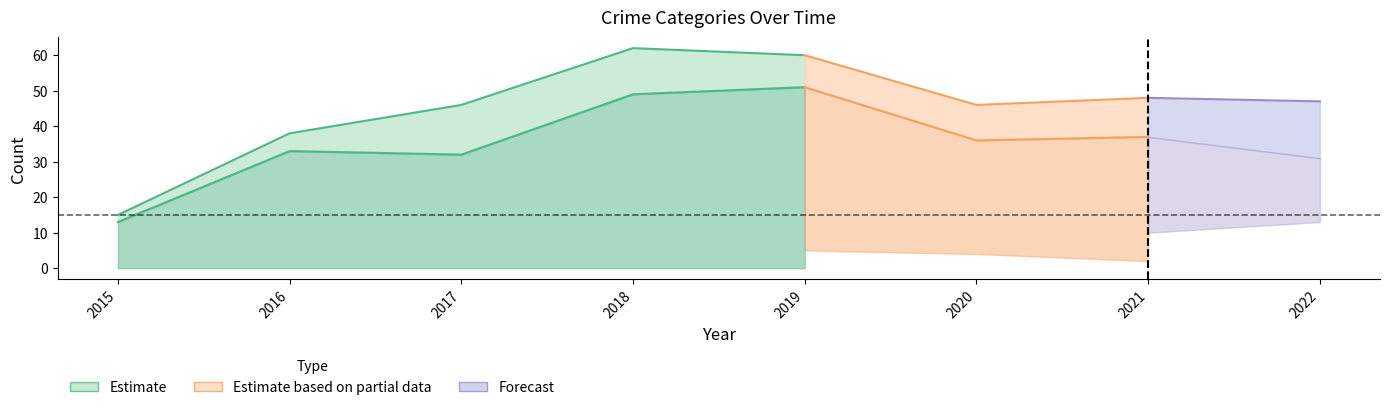

What is the approximate value of Total at 2019?

60